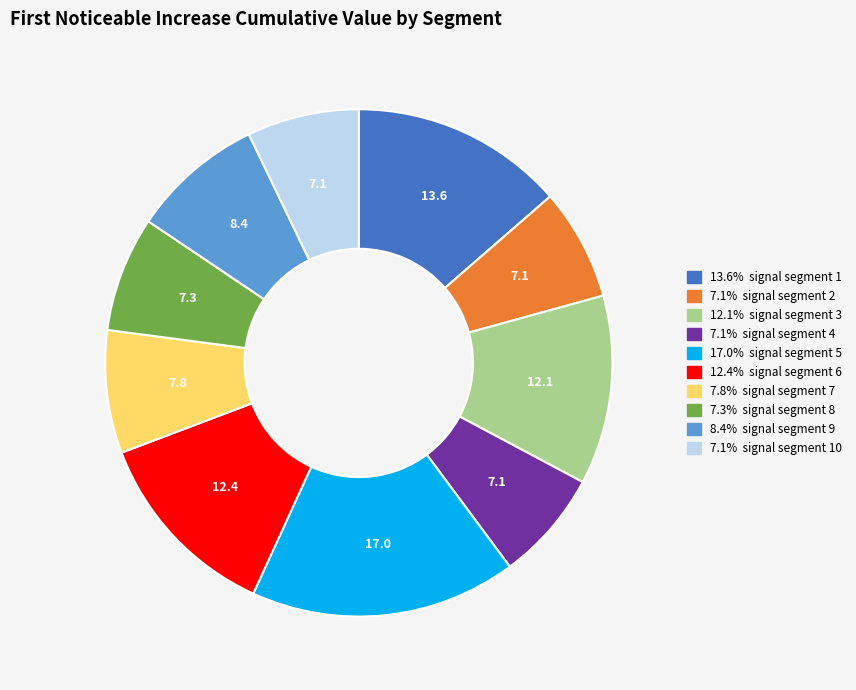

Does any single category account for the majority?

No